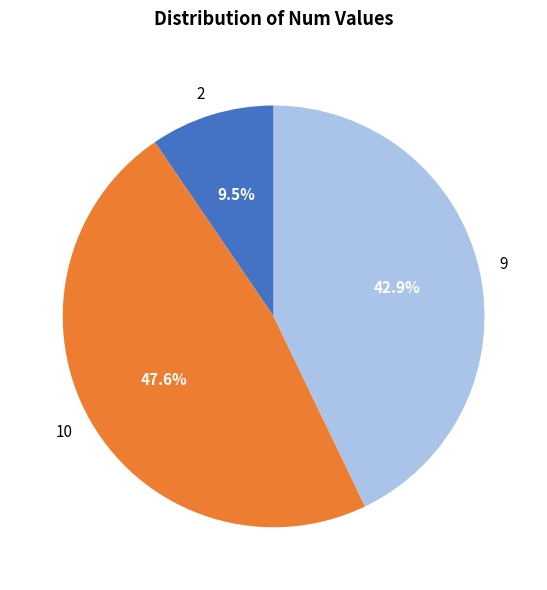

Is the sum of 9 and 2 greater than half?

Yes